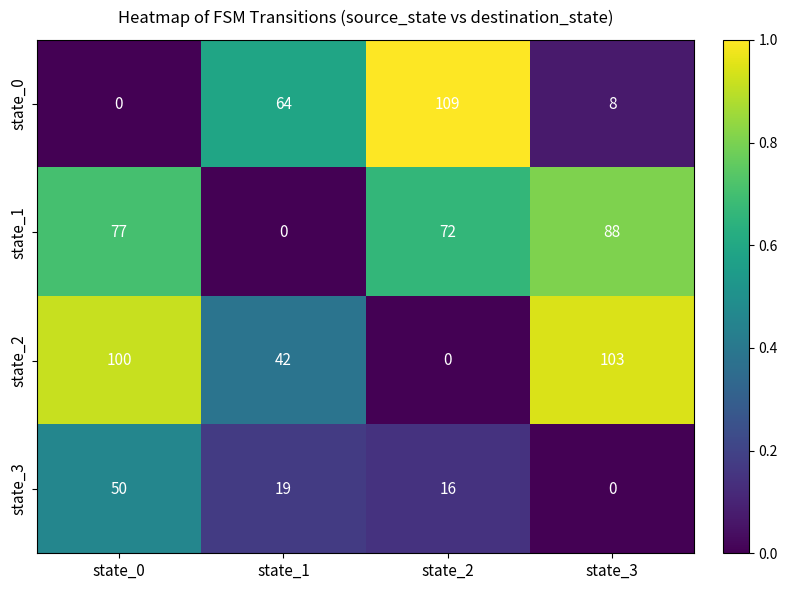

Is the value of state_3 at state_2 greater than the value of state_1 at state_3?

No